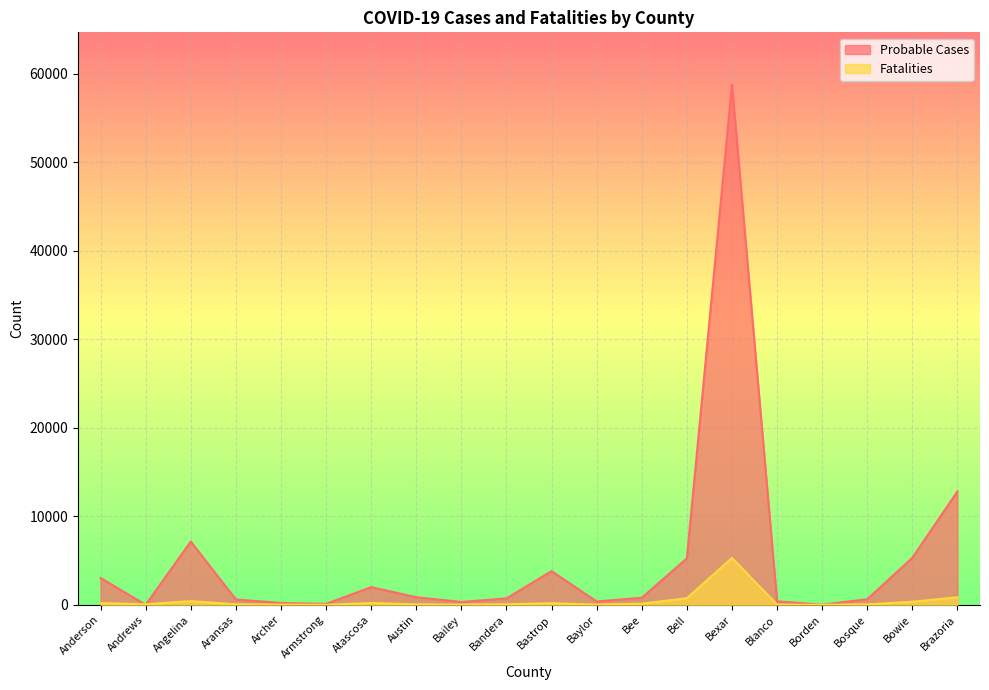

Which series ends up on top after the final intersection of Fatalities and Probable Cases?

Probable Cases